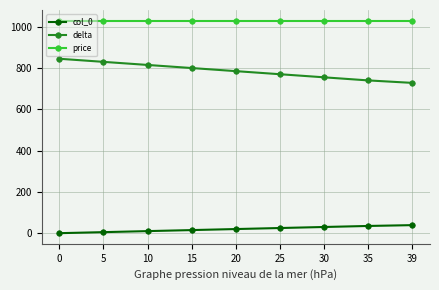

What are all the series names shown in the legend?

col_0, delta, price